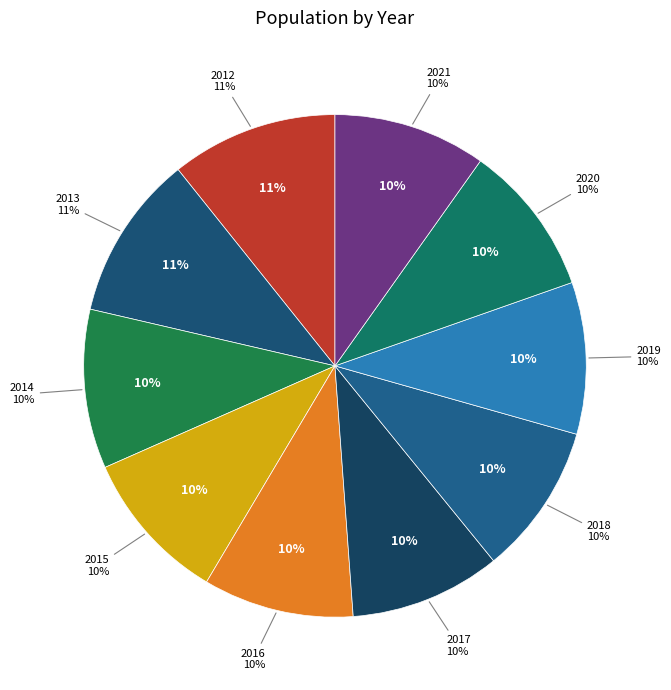

True or false: 2019 accounts for 10% of the total.

True